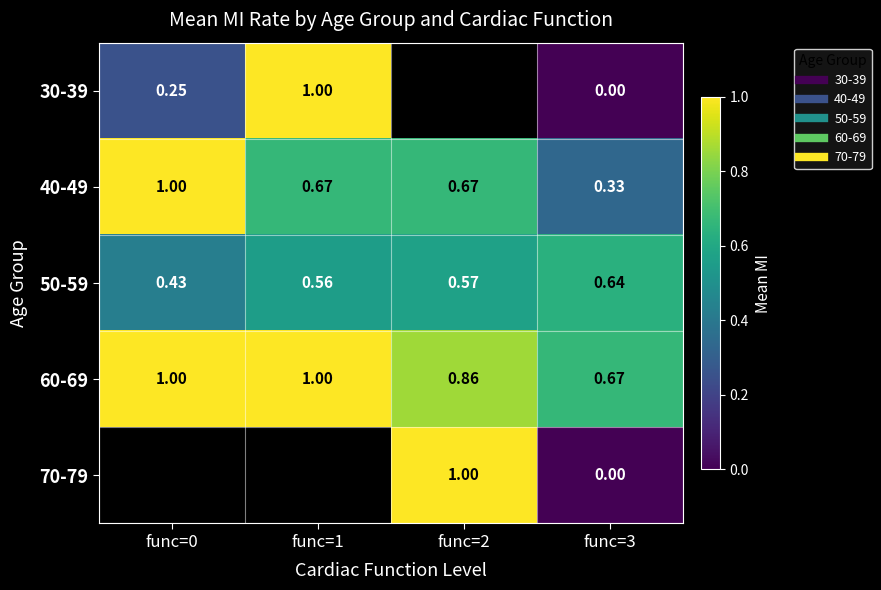

What is the greatest value displayed?

1.0